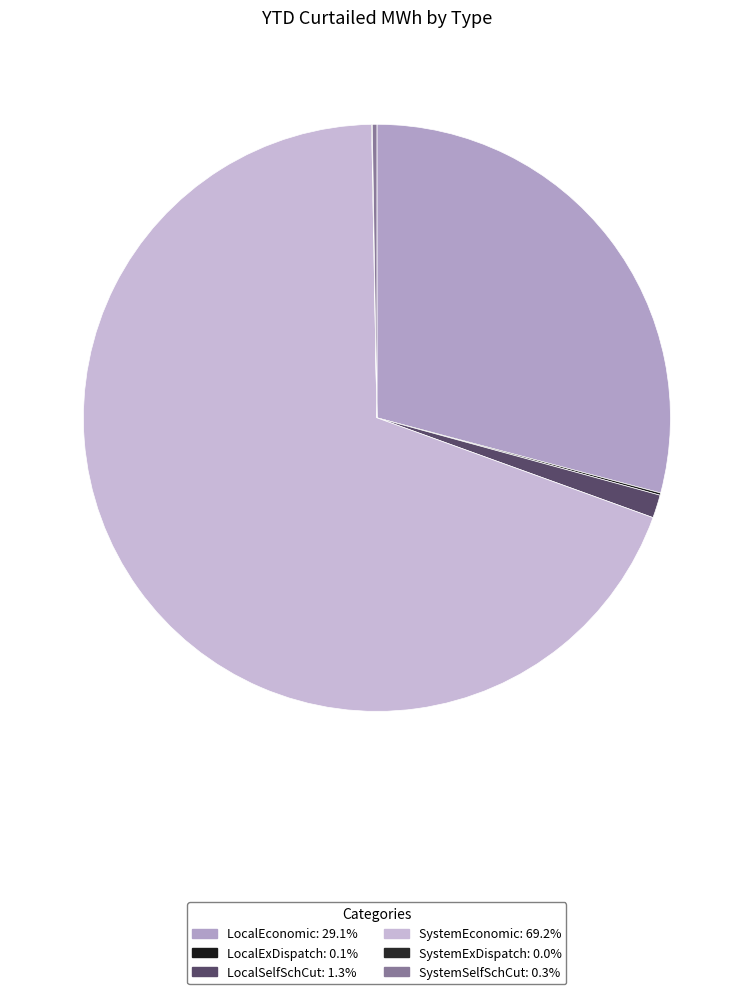

To the nearest percent, what is the difference between the SystemEconomic and SystemExDispatch slice percentages?

69%